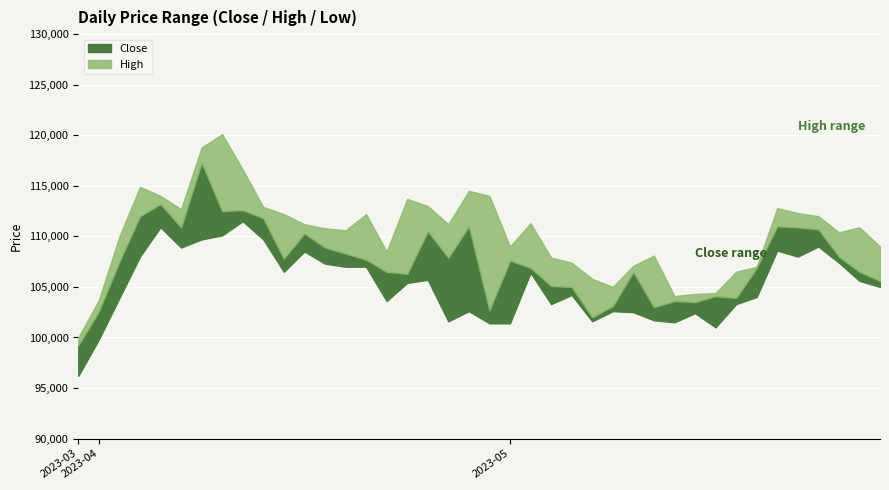

Which series has the largest total across all categories?

High